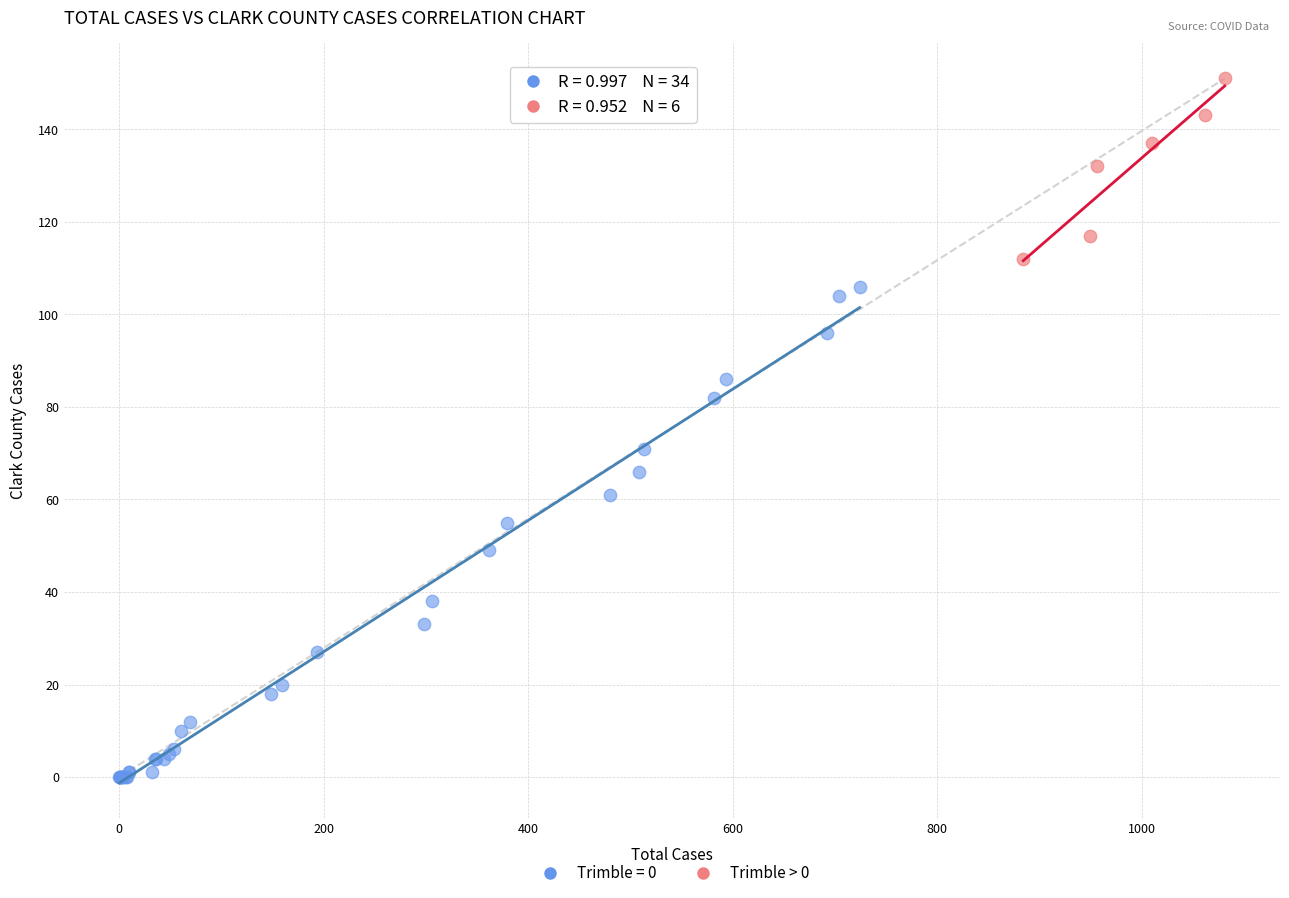

Which series has the largest Y range (max minus min)?

Trimble = 0